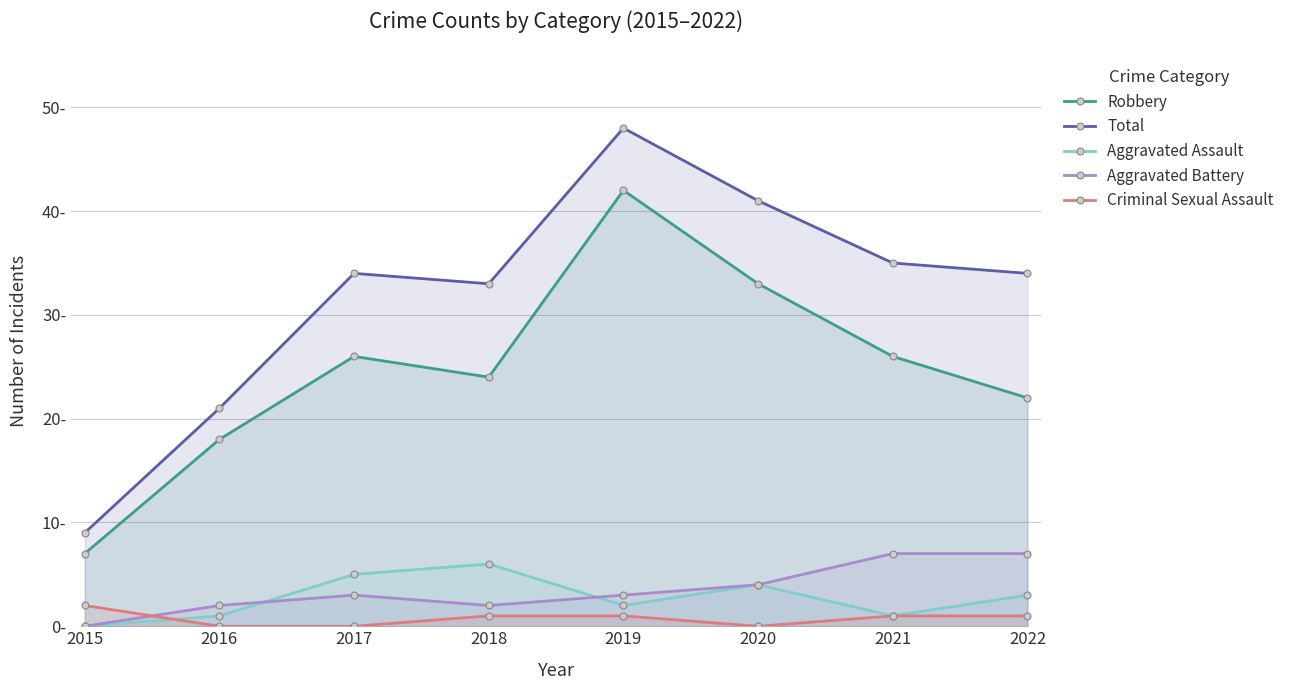

What is the difference between the highest and lowest values at 2021?

34